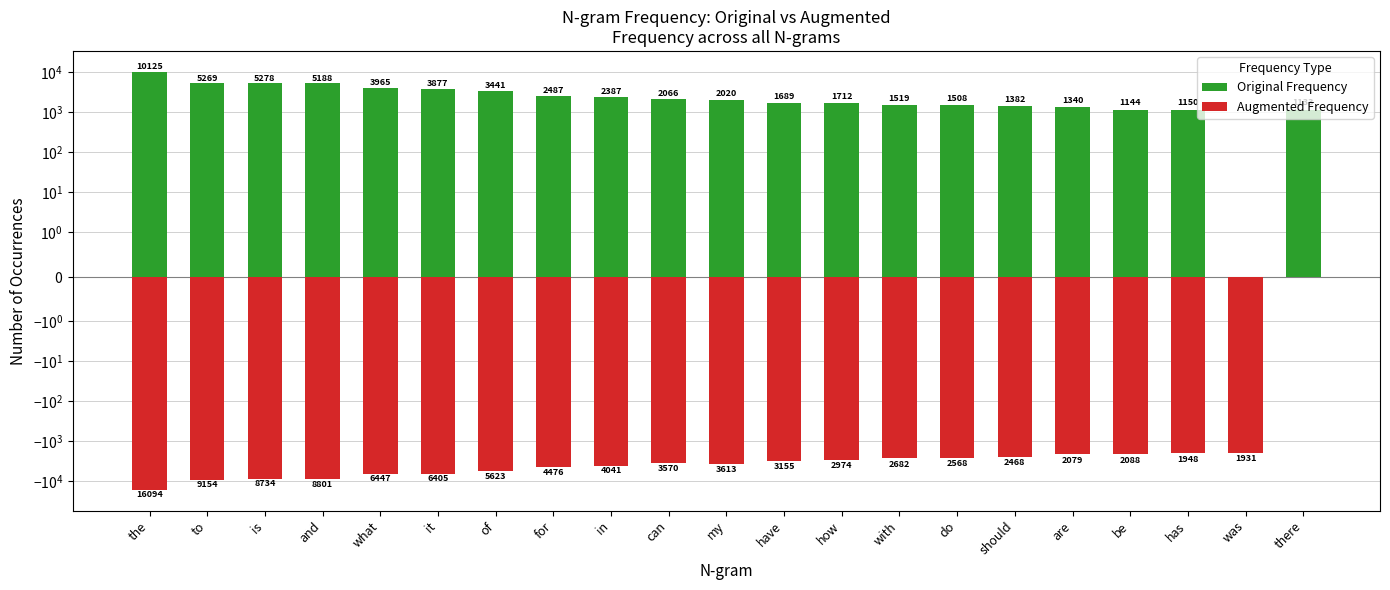

The value of Augmented Frequency at for is -1292. True or false?

False